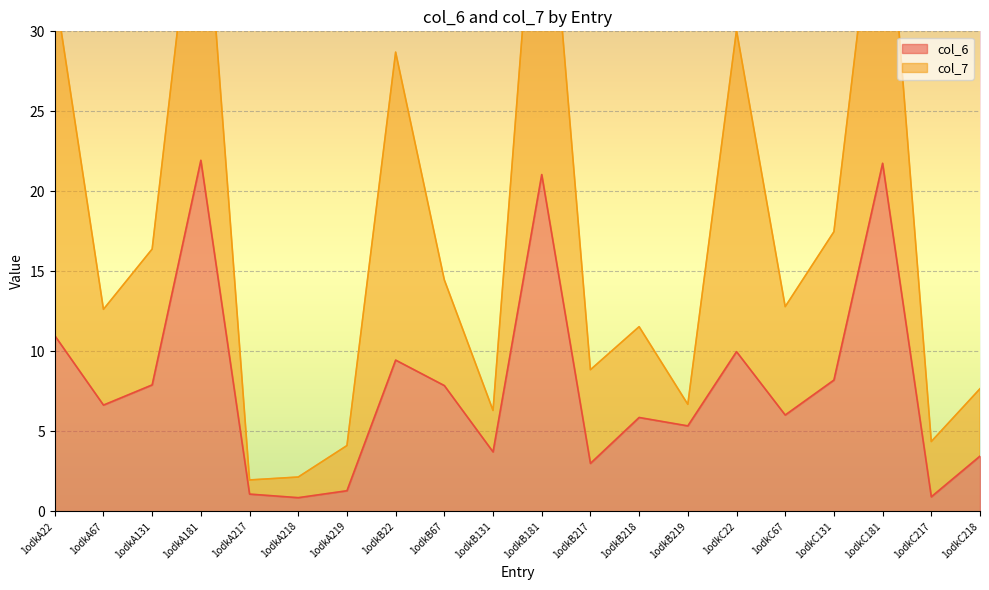

Which label corresponds to the largest value in the chart?

1odkA181